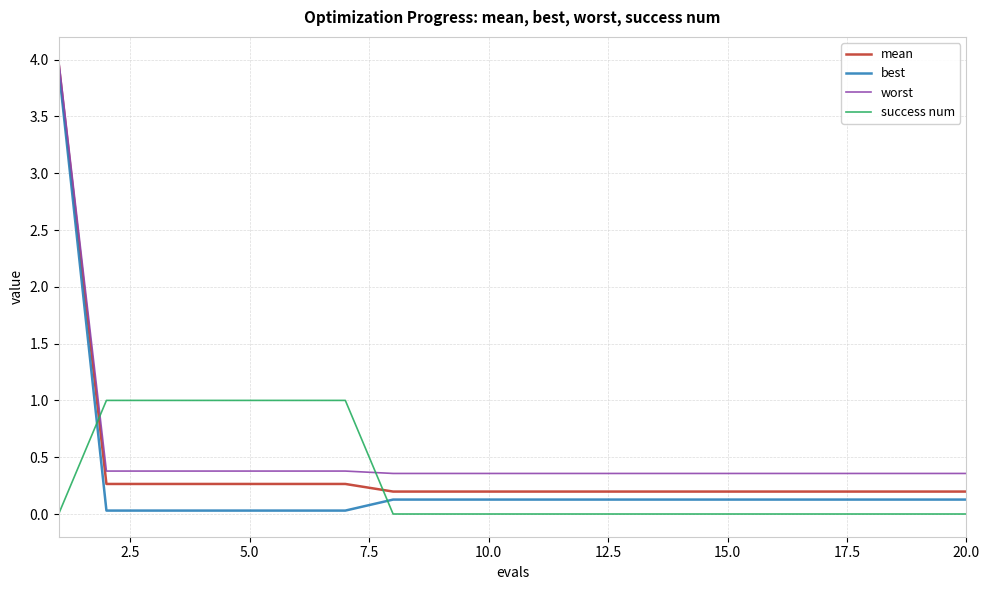

True or false: best and mean intersect in this chart.

False